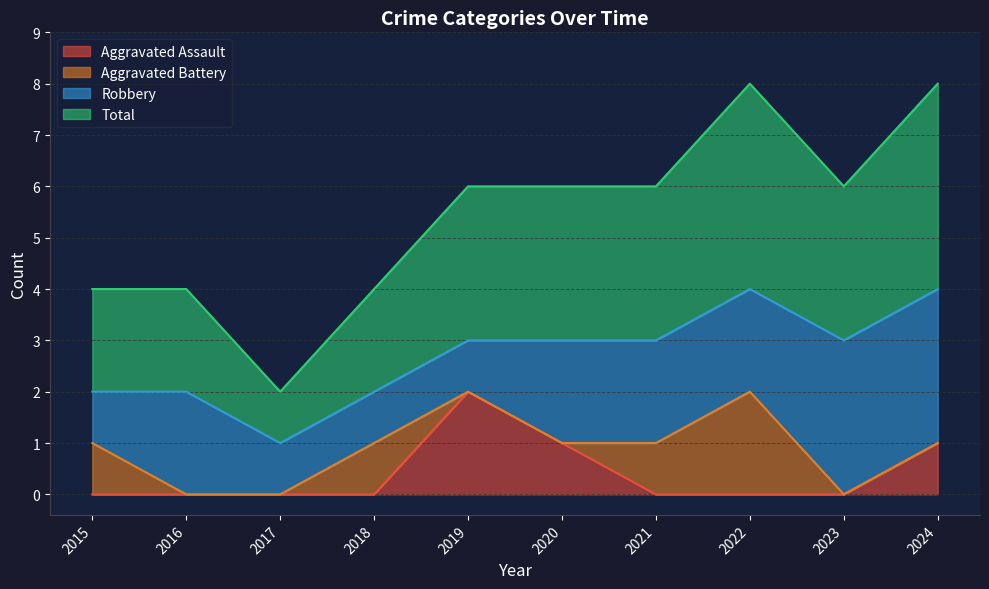

The Total series shows 1 at 2017. True or false?

False